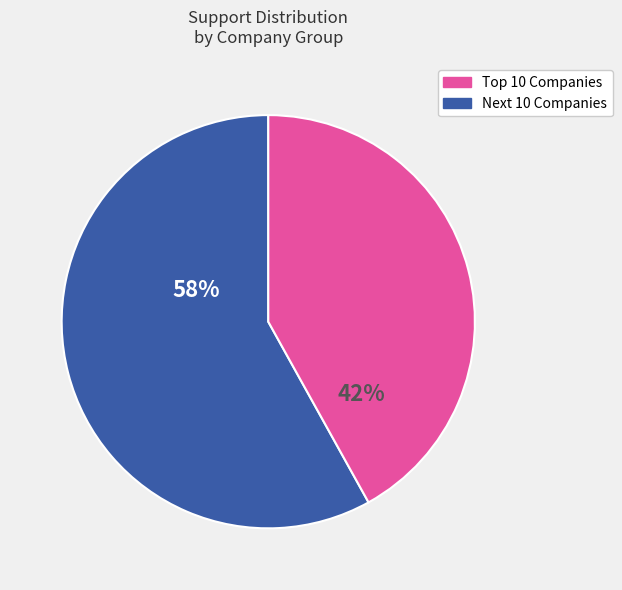

To the nearest percent, what is the average slice percentage?

50%